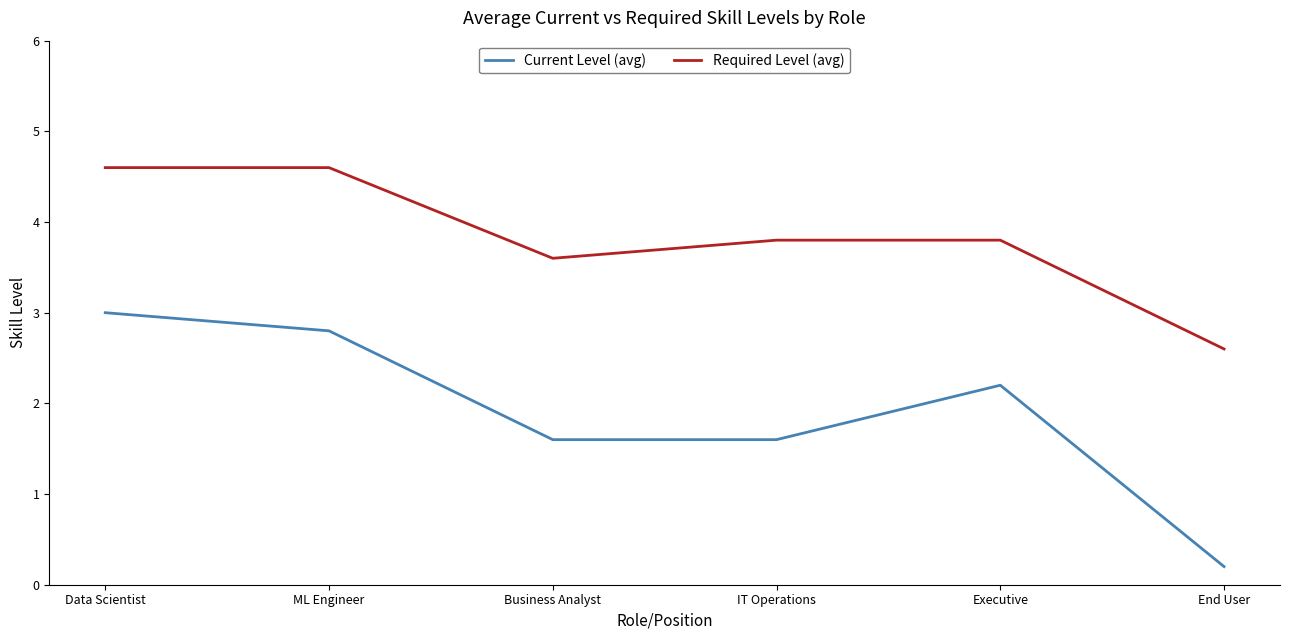

What is the approximate value of Required Level (avg) at IT Operations?

3.8